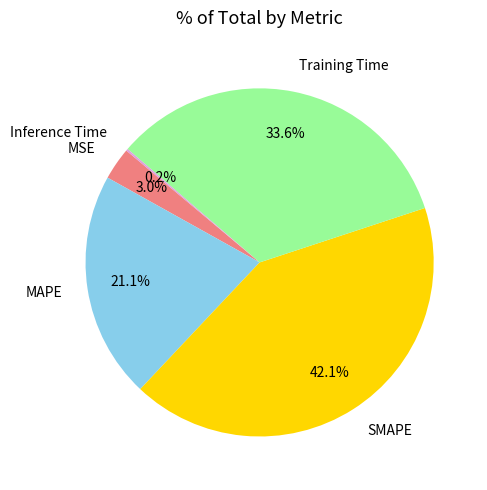

Combined, do SMAPE and MSE account for over 50%?

No